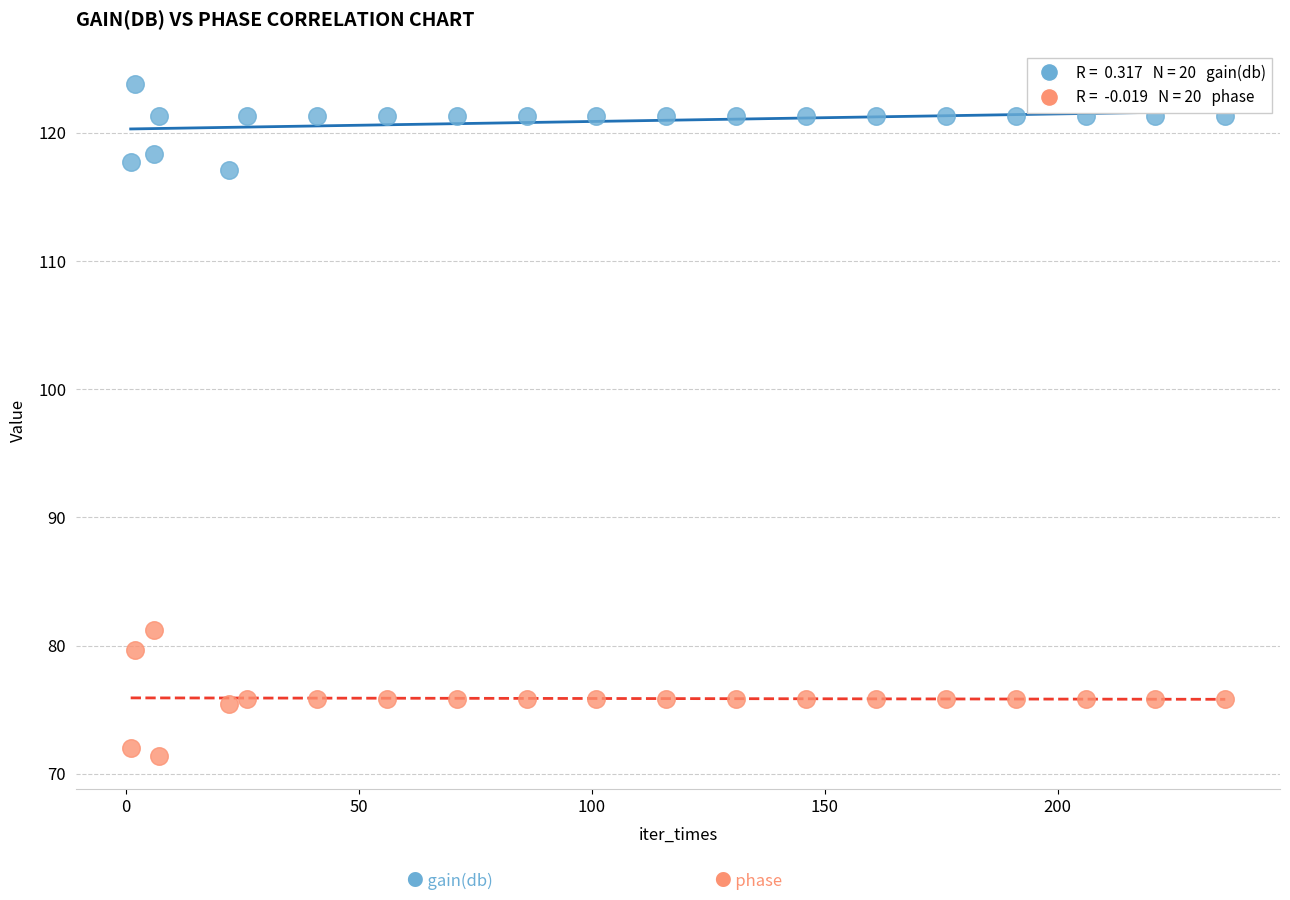

Across all data points, what is the range of Y values (max minus min)?

52.4